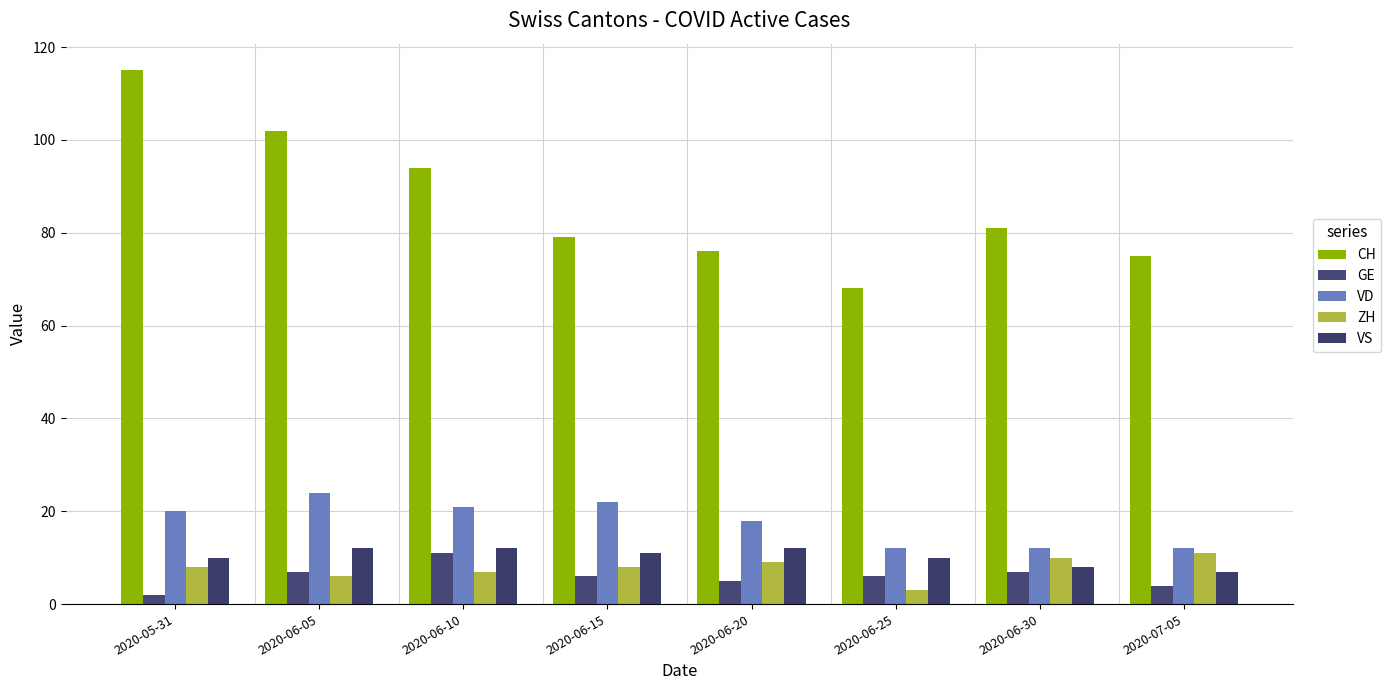

Does the chart contain any negative values?

No